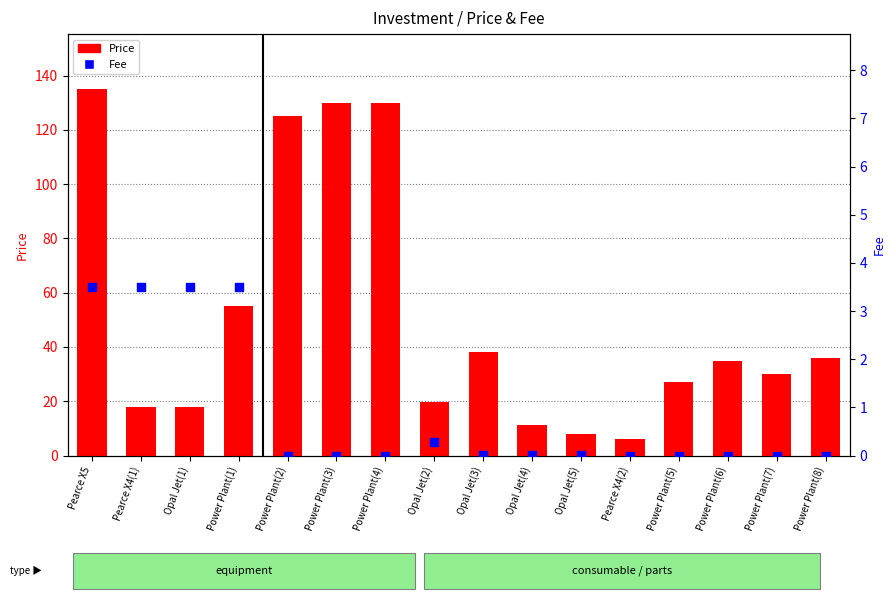

Is the value of Fee at Pearce X5 greater than the value of Price at Opal Jet(2)?

No